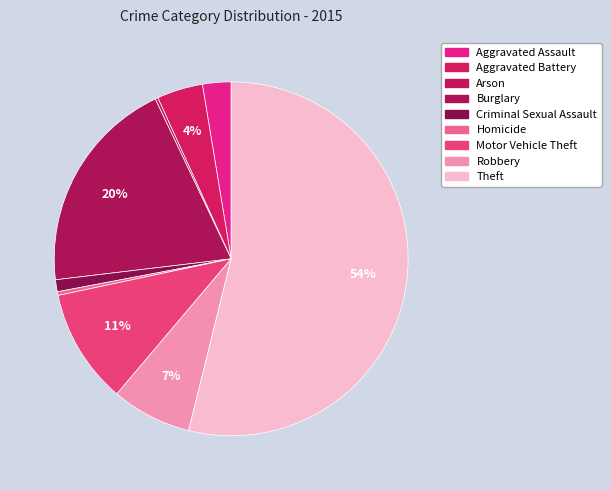

What is the ratio of the value at Arson to the value at Aggravated Battery?

0.1